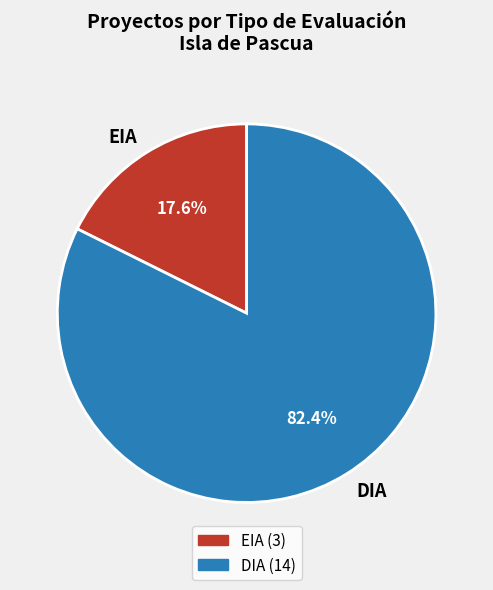

How much of the chart is everything except DIA?

17.6%